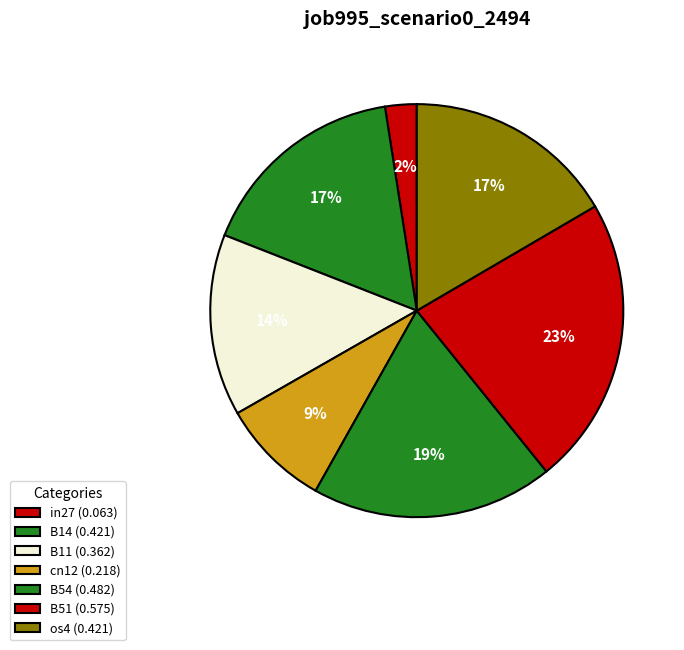

What is the change in value from in27 to B14?

+0.4